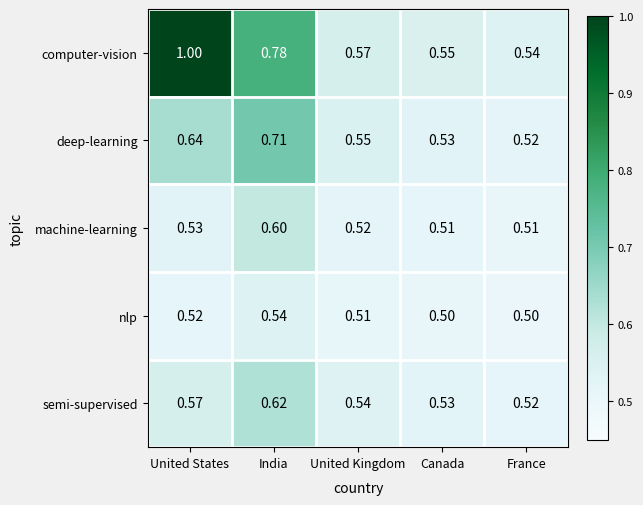

Is the value of deep-learning at United States greater than the value of machine-learning at United Kingdom?

Yes